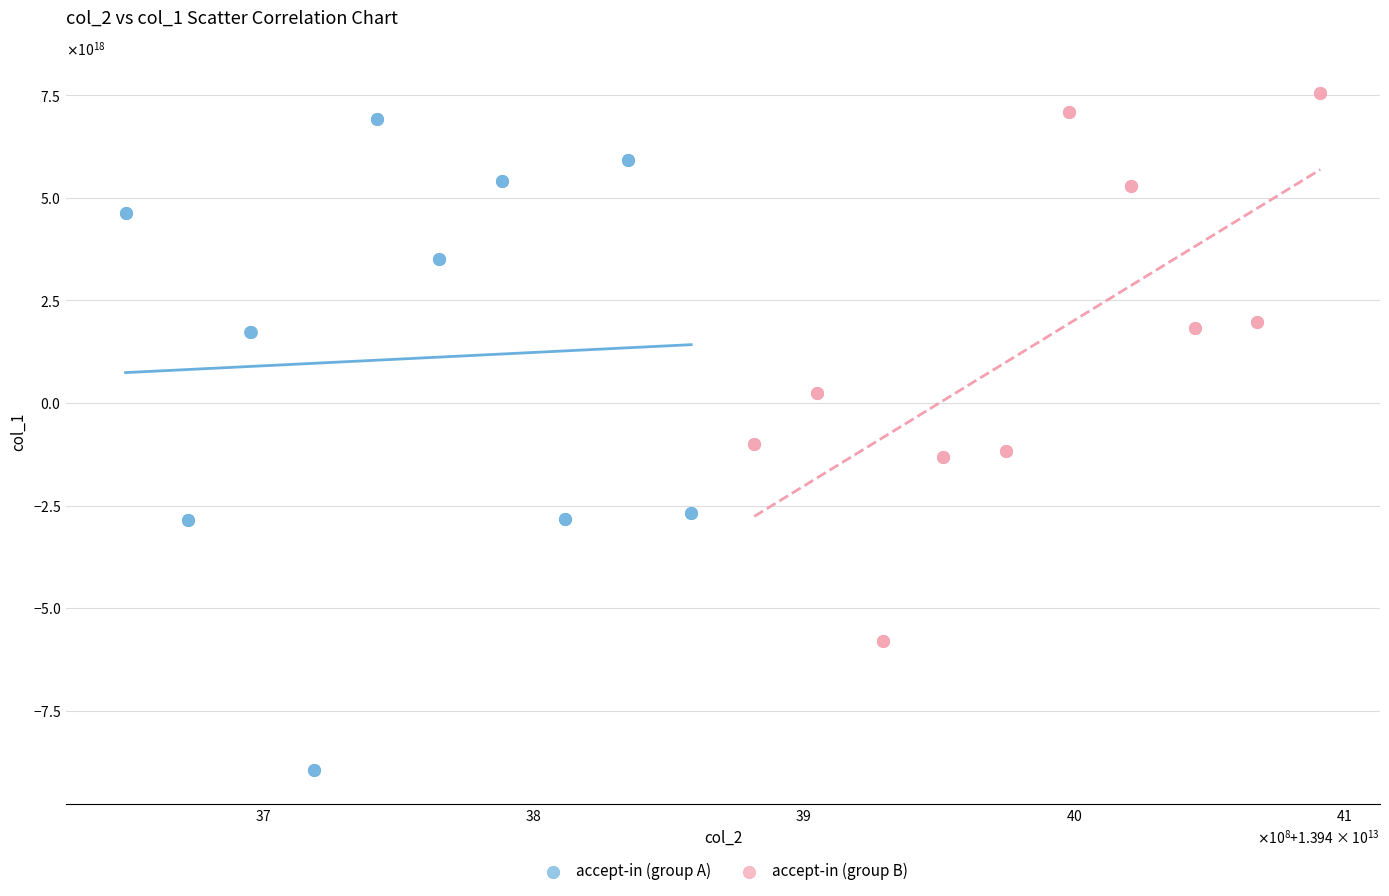

What are all the series names shown in the legend?

accept-in (group A), accept-in (group B)